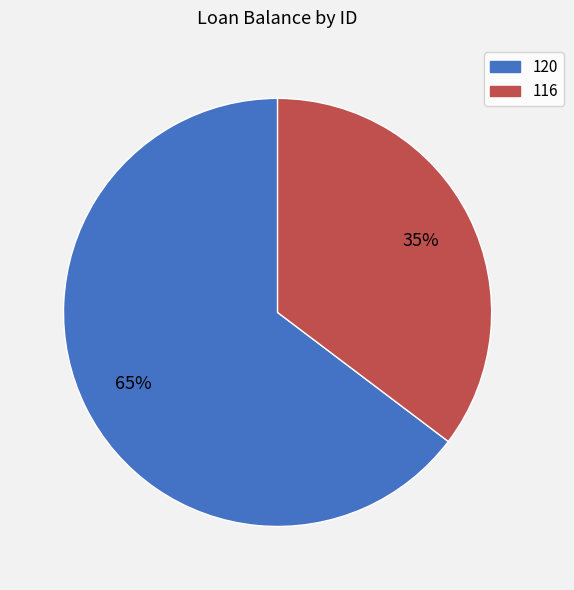

Approximately how many times larger is the value at 116 compared to 120?

0.5